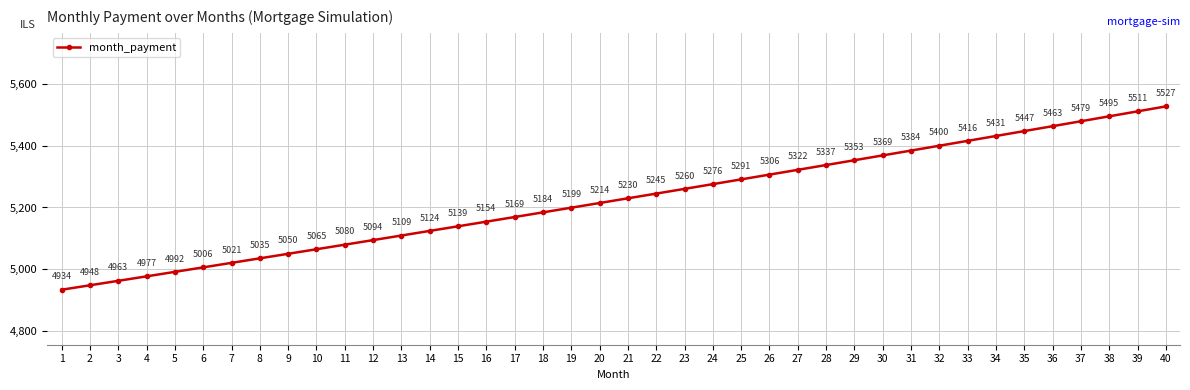

Where does the data first go above 5229?

21